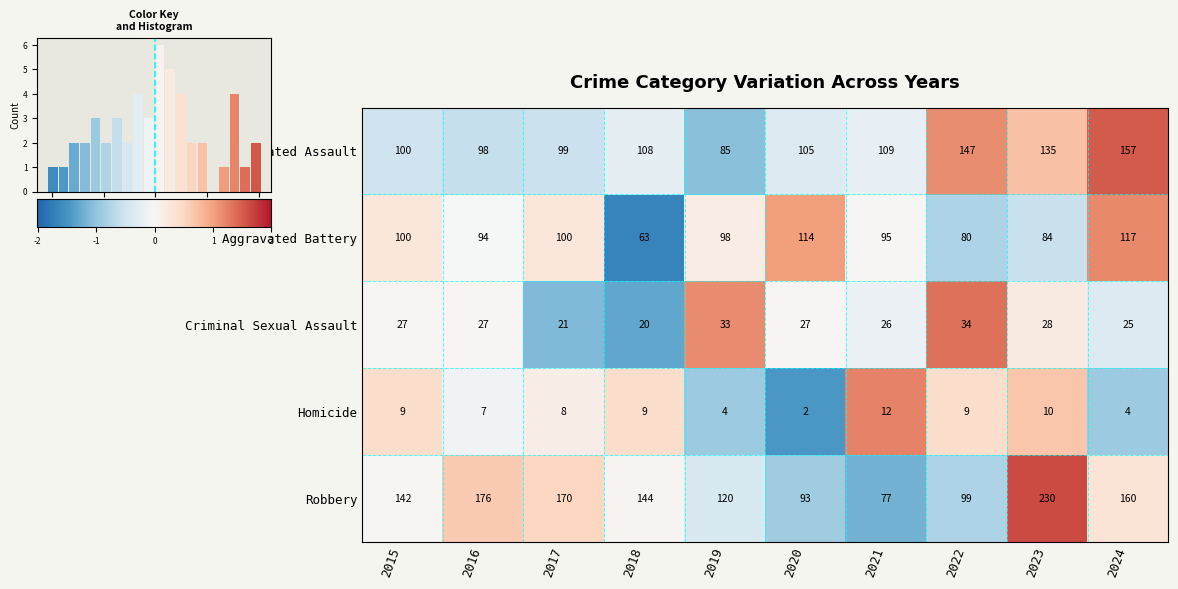

Rank the categories by Criminal Sexual Assault value from lowest to highest.

2018, 2017, 2024, 2021, 2015, 2016, 2020, 2023, 2019, 2022